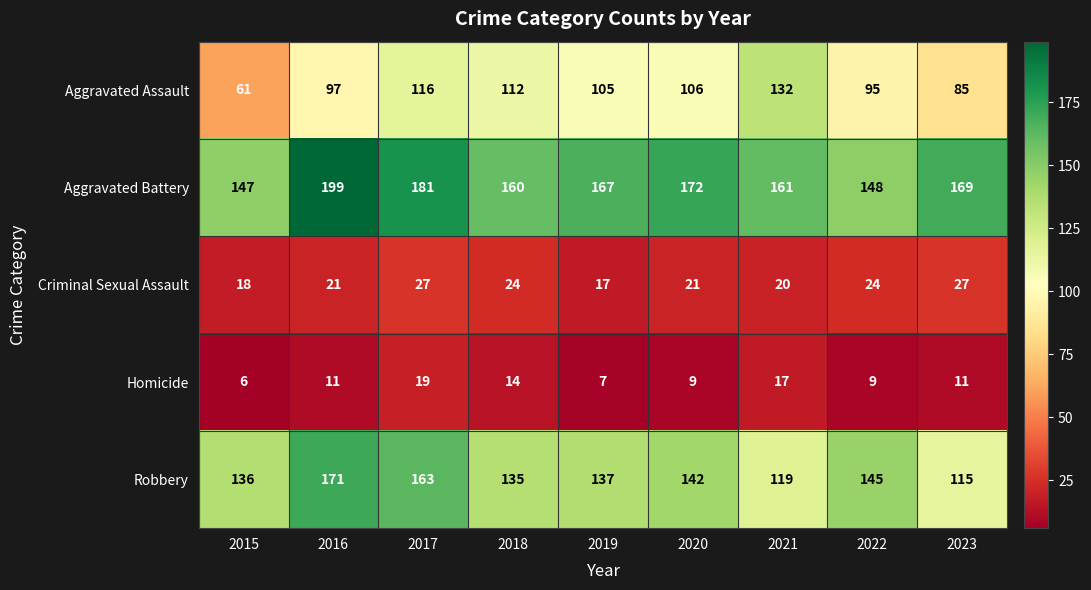

How many categories are shown in the chart?

9